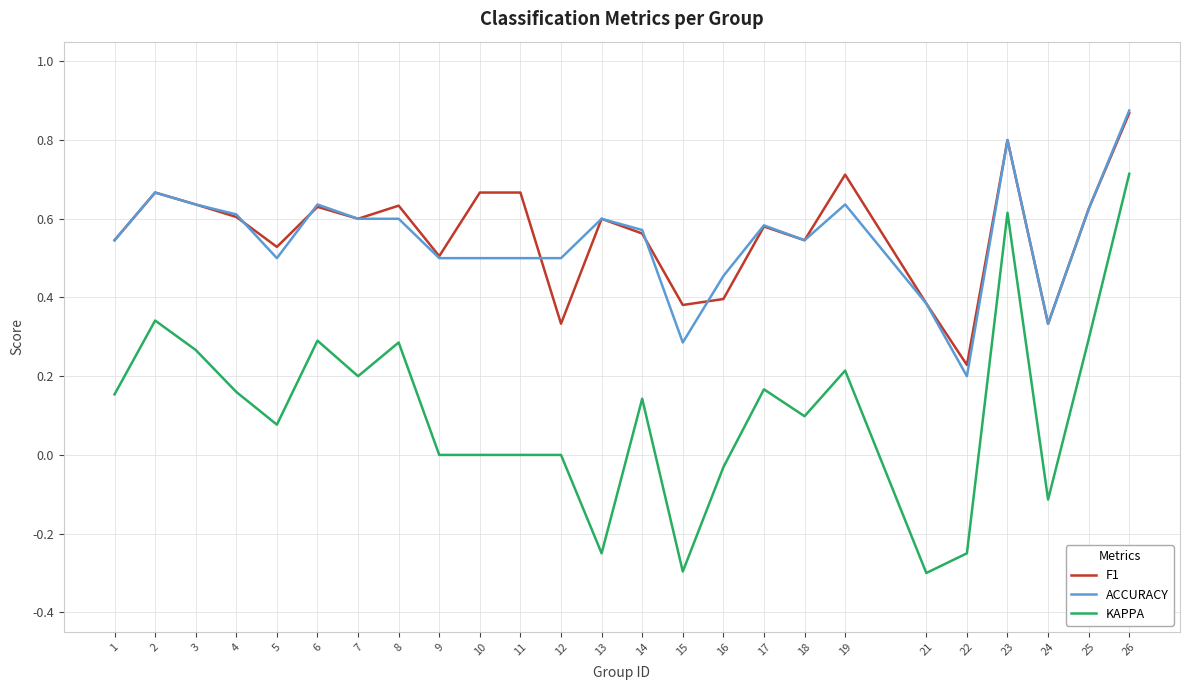

At which category does ACCURACY reach its first local peak?

2